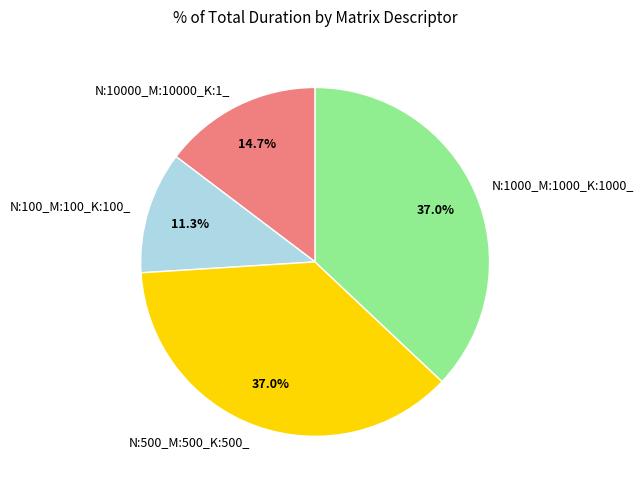

To the nearest percent, what is the difference between the N:500_M:500_K:500_ and N:100_M:100_K:100_ slice percentages?

26%